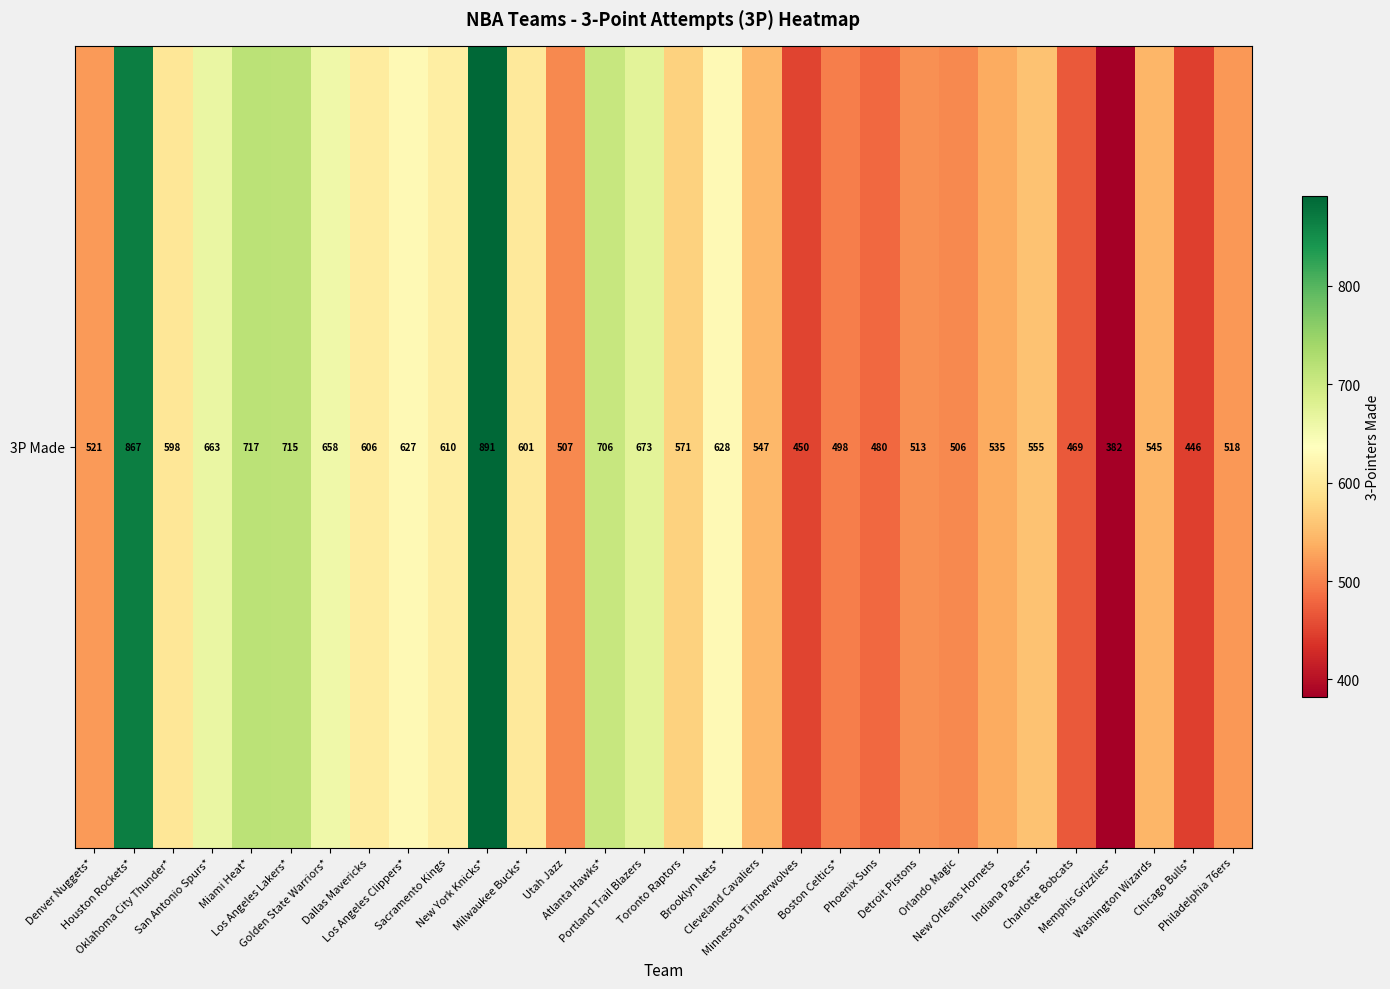

What is the difference between the second highest and second lowest values?

421